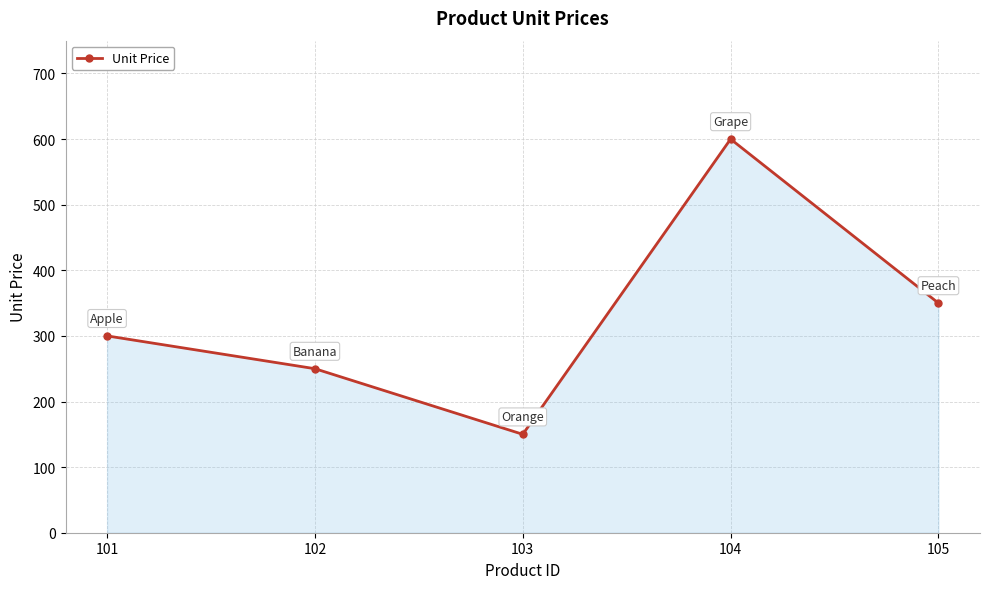

Which has a higher value, 101 or 105?

105